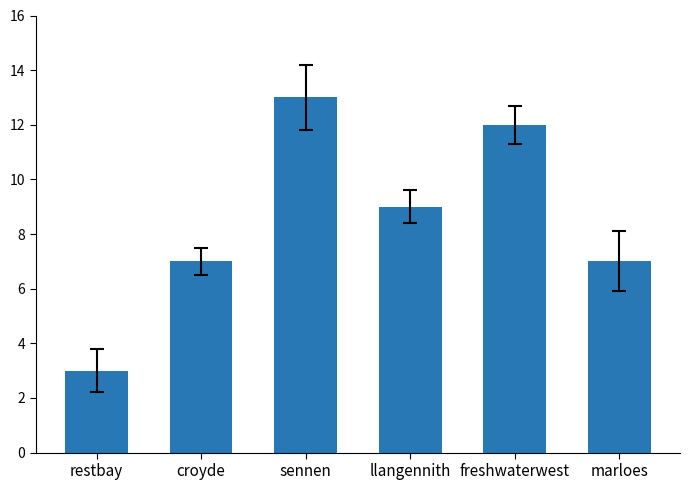

Which has a higher value, croyde or sennen?

sennen